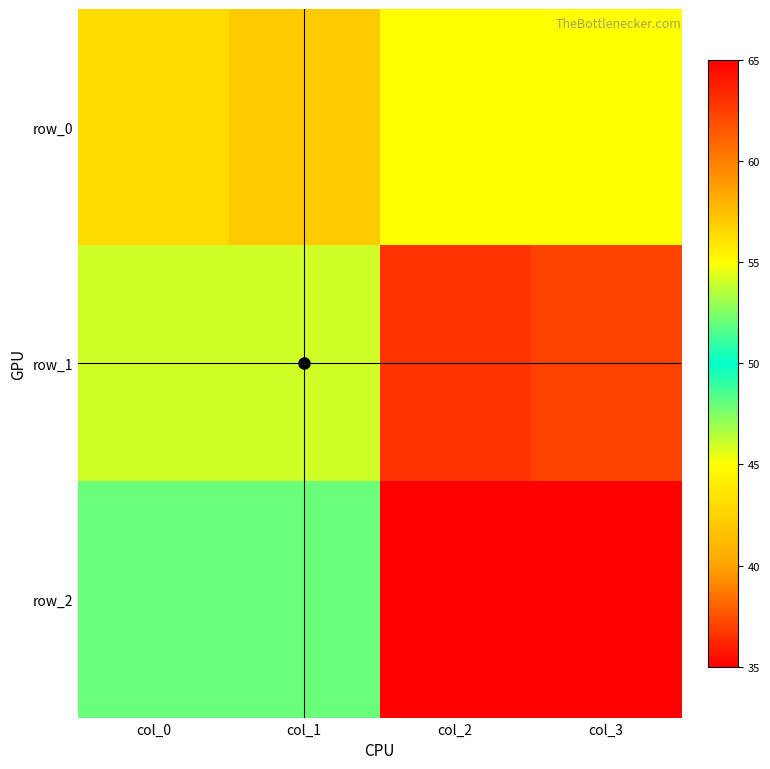

Reading left to right, transcribe all the data shown in this chart.

row_0: 43	57	55	45
row_1: 54	46	63	37
row_2: 48	52	65	35